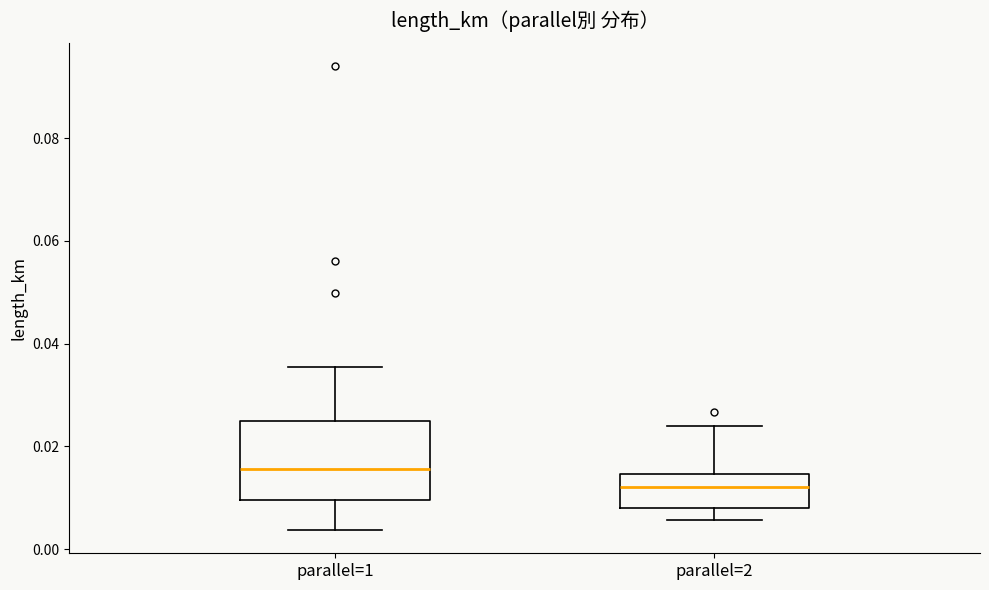

Which box's median line is the lowest?

parallel=2